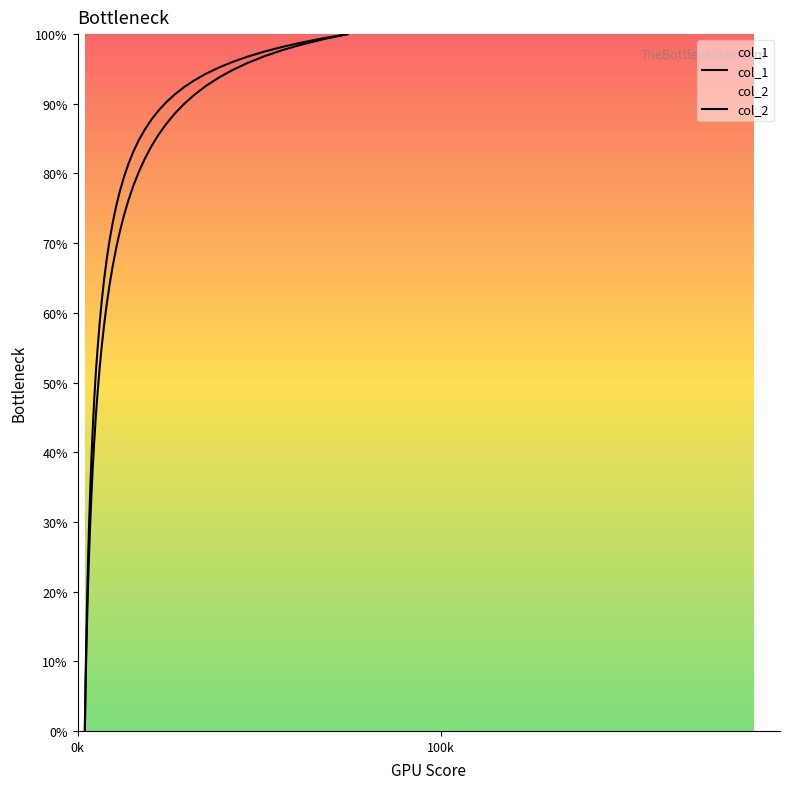

List the series in order of their peak value, lowest first.

col_1, col_2